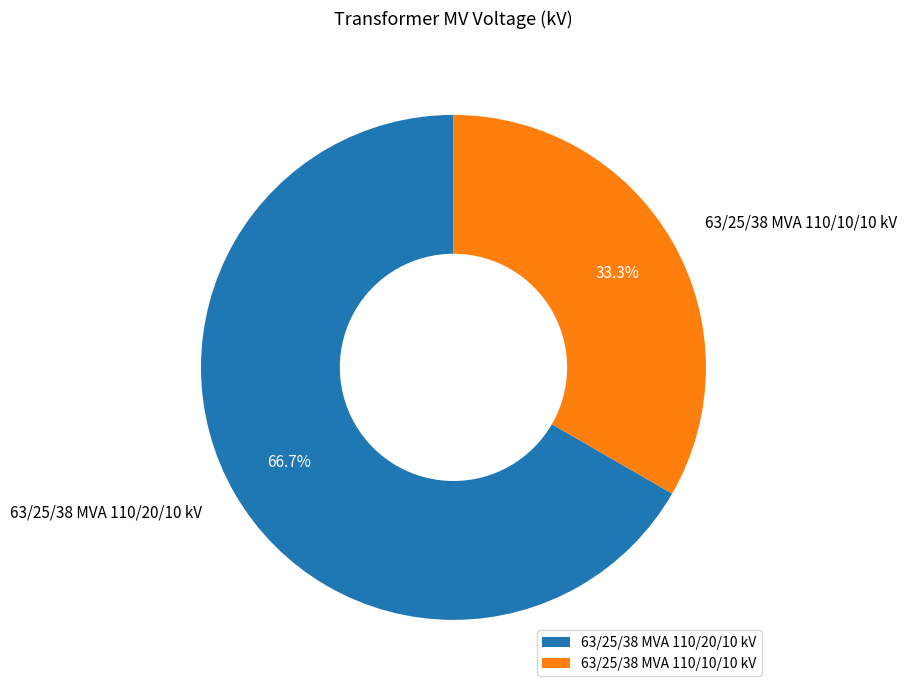

What percentage is NOT represented by 63/25/38 MVA 110/10/10 kV?

66.7%